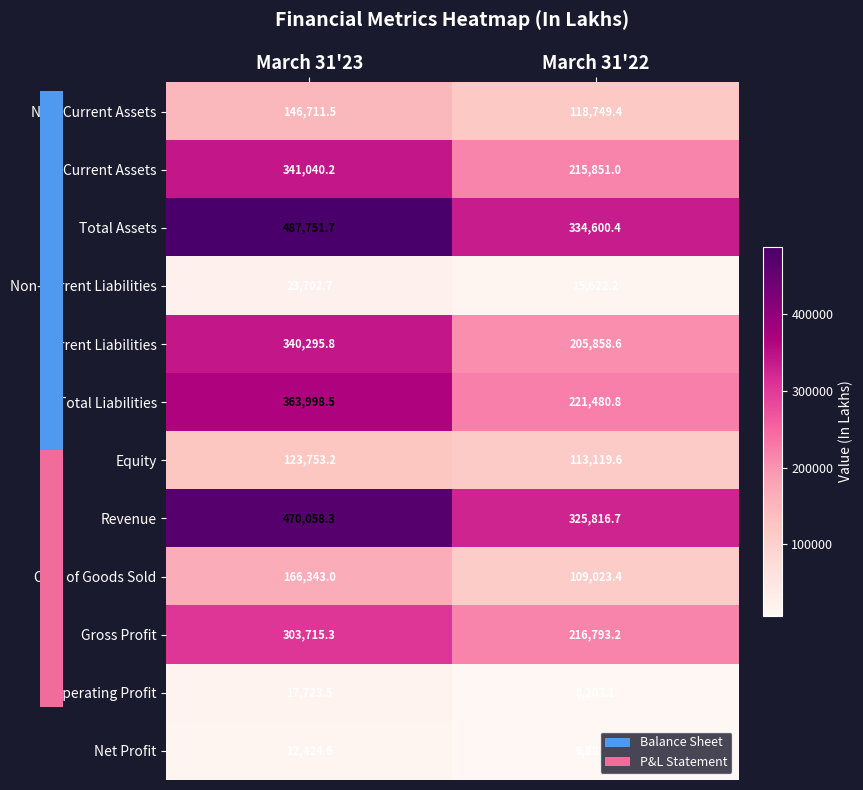

At how many categories does at least one series exceed 364958?

1